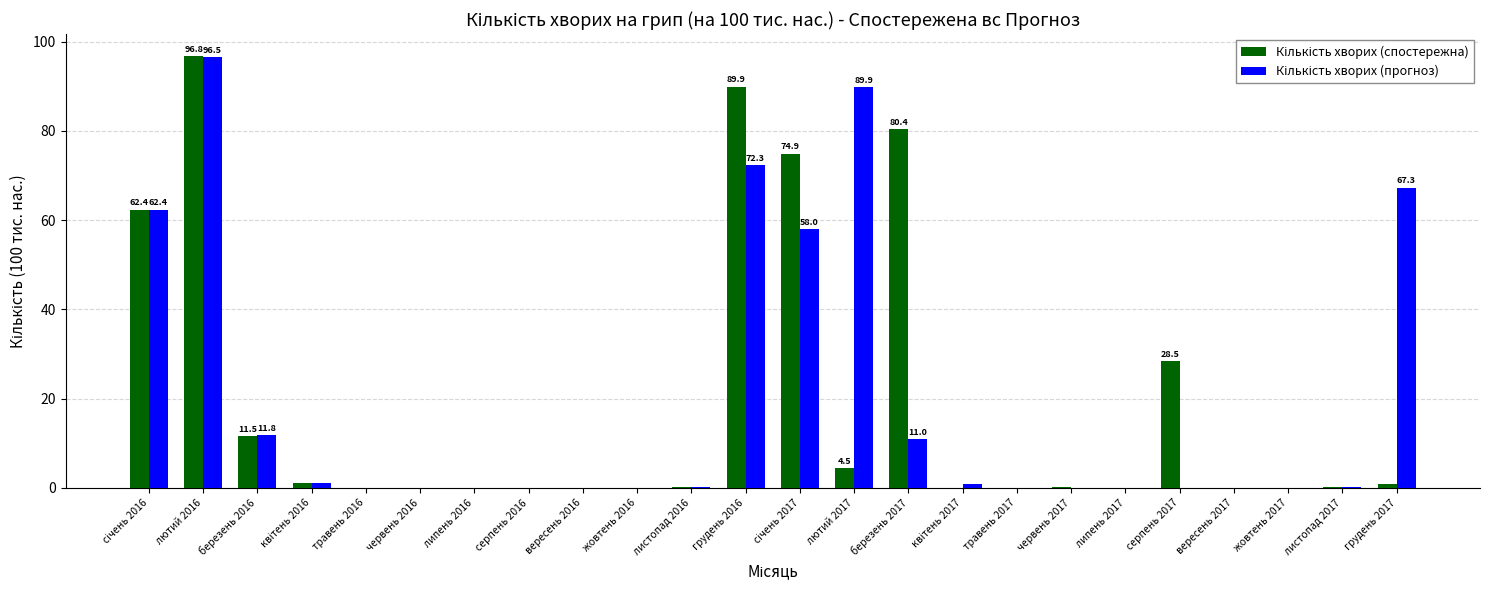

What is the total value across all series at березень 2017?

91.4